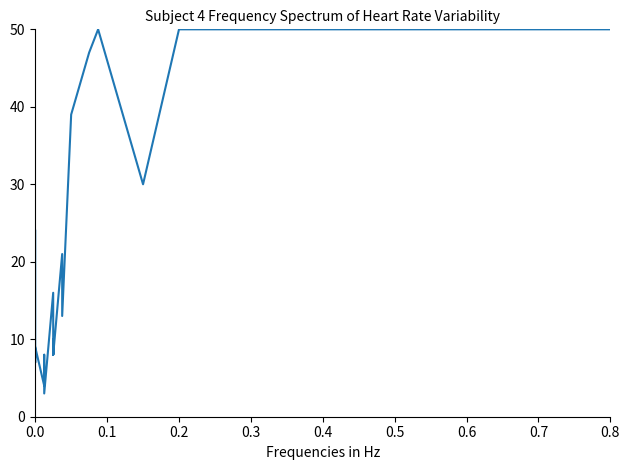

The chart shows a value of 12 at 0.0. True or false?

False